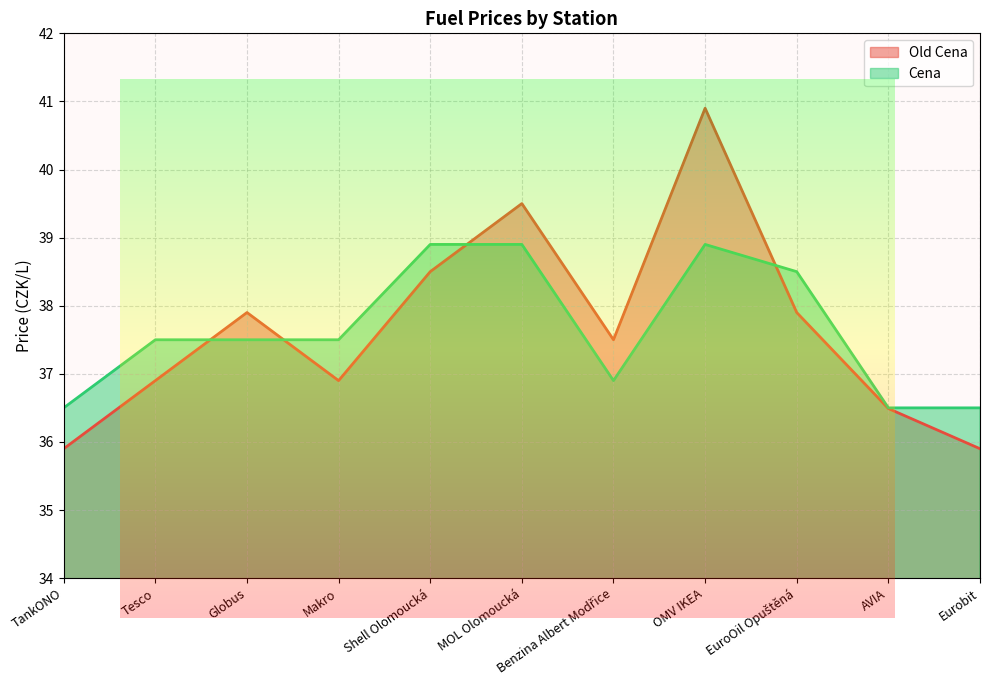

What is the sum of the Cena values at OMV IKEA and Globus?

76.4